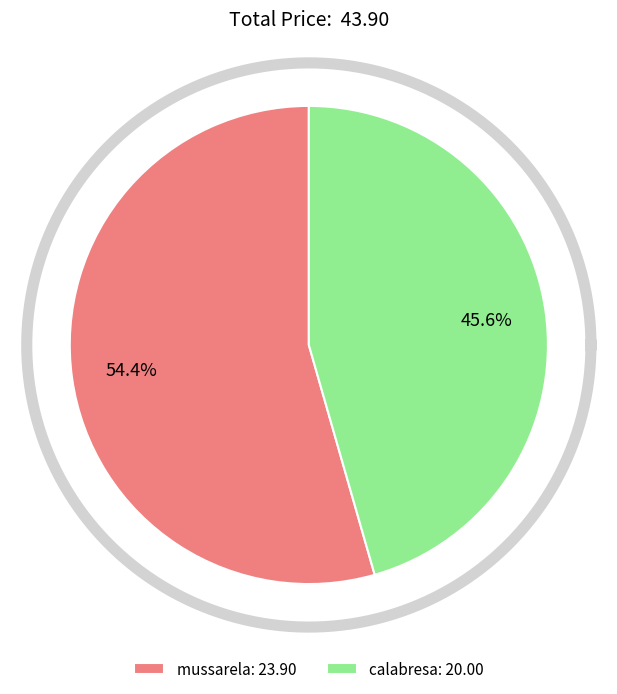

Combined, what portion of the pie is calabresa and mussarela?

100.0%